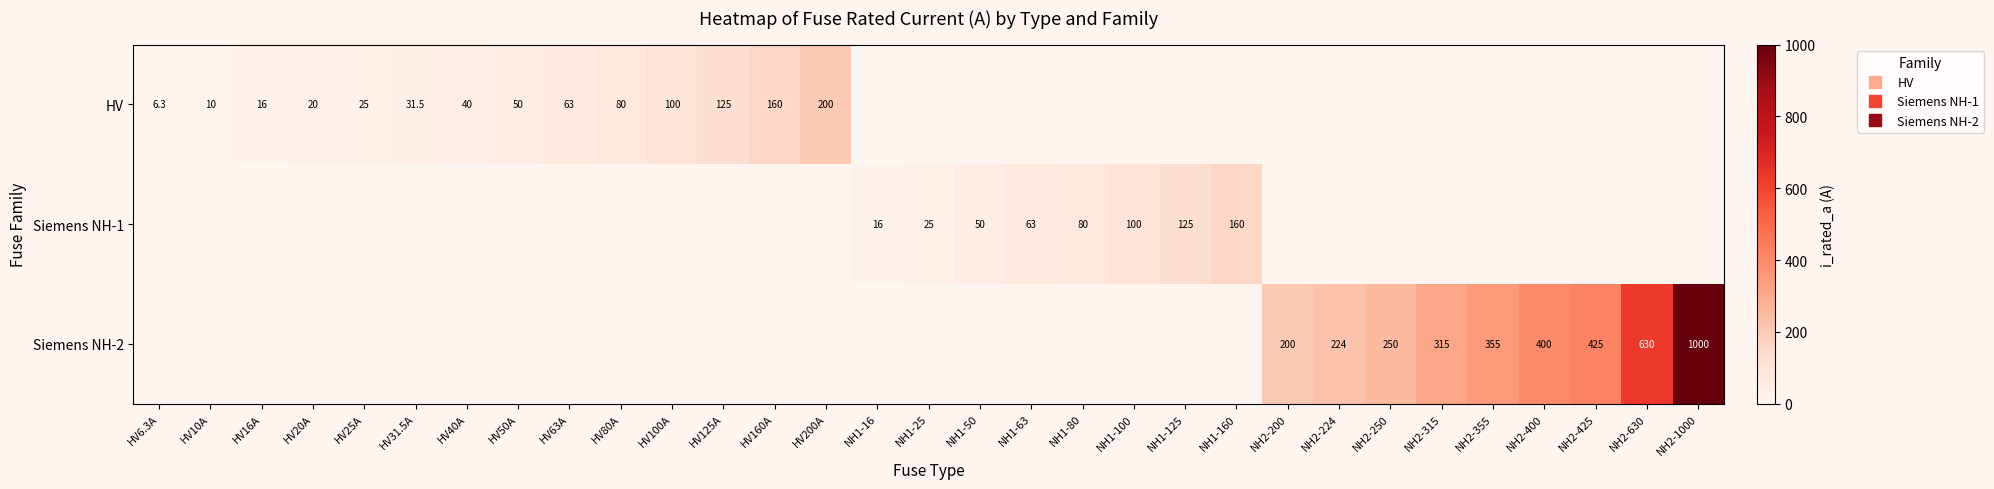

Which series has the largest total across all categories?

Siemens NH-2